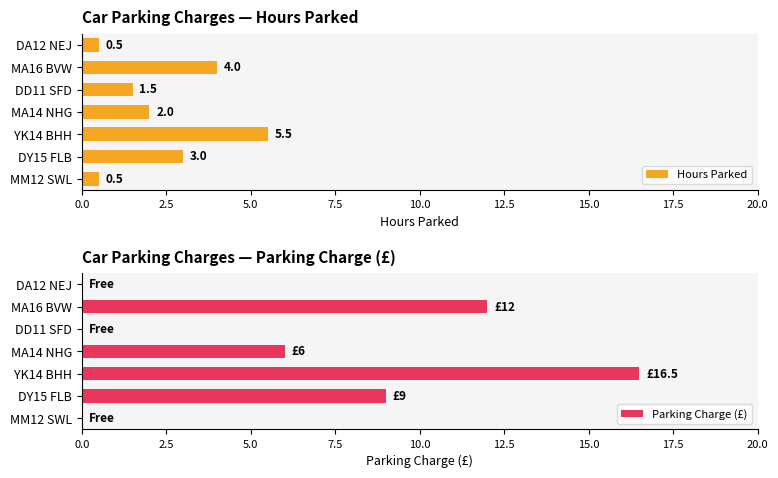

What is the difference between the Hours Parked values at MM12 SWL and DD11 SFD?

1.0